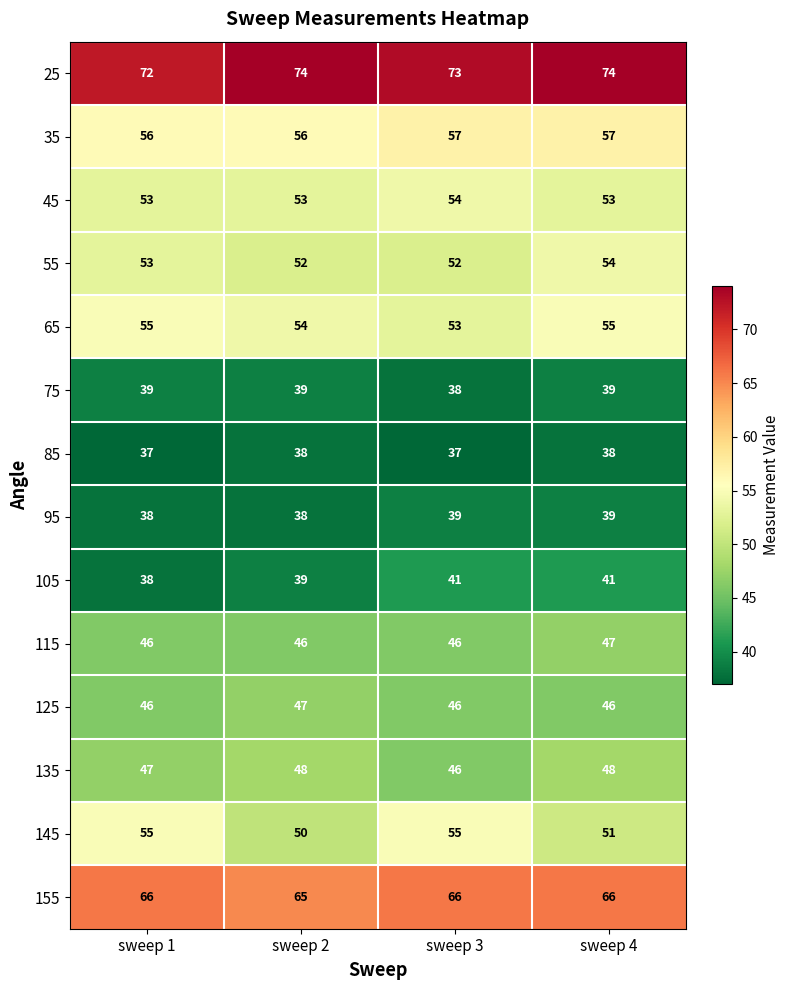

At how many categories does at least one series exceed 39?

4